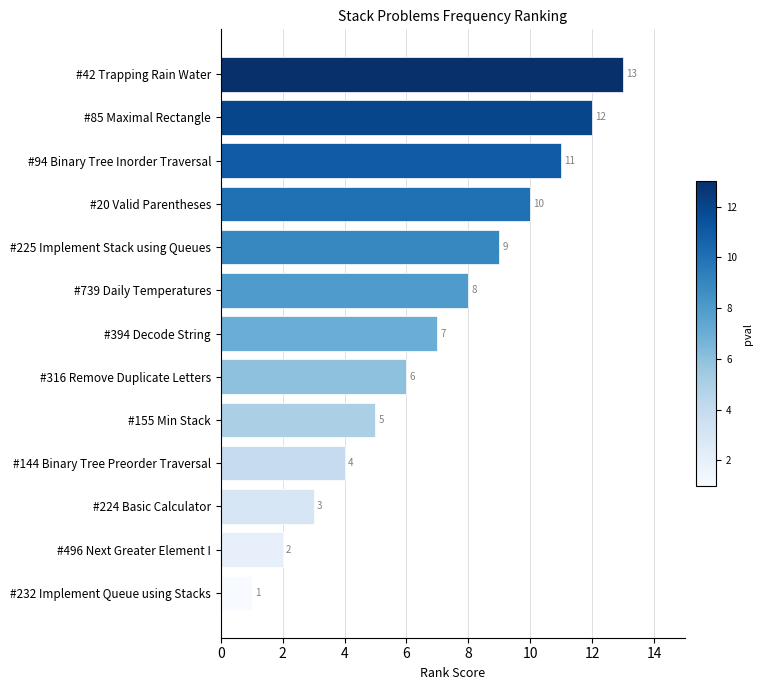

What is the label of the 13th bar from the bottom?

#42 Trapping Rain Water